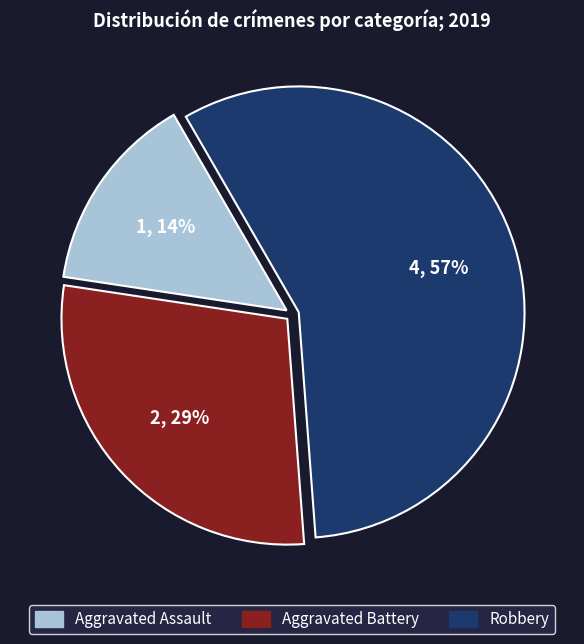

Rank the categories by value from lowest to highest.

Aggravated Assault, Aggravated Battery, Robbery